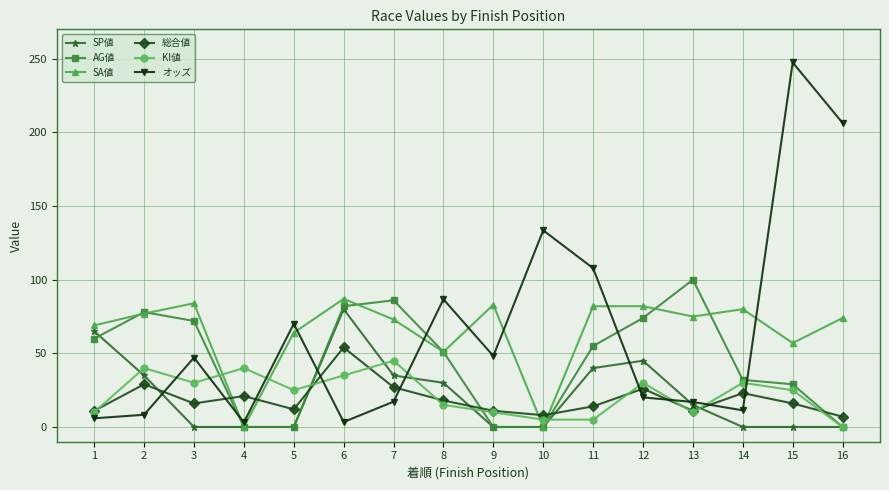

Where is the first local minimum for KI値?

3